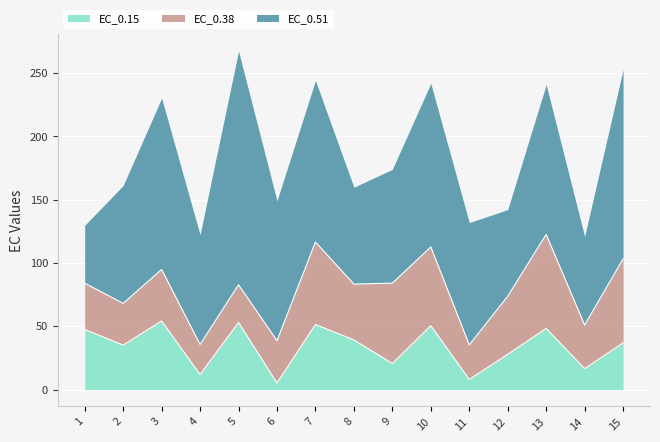

Which category has the lowest value across all series?

6